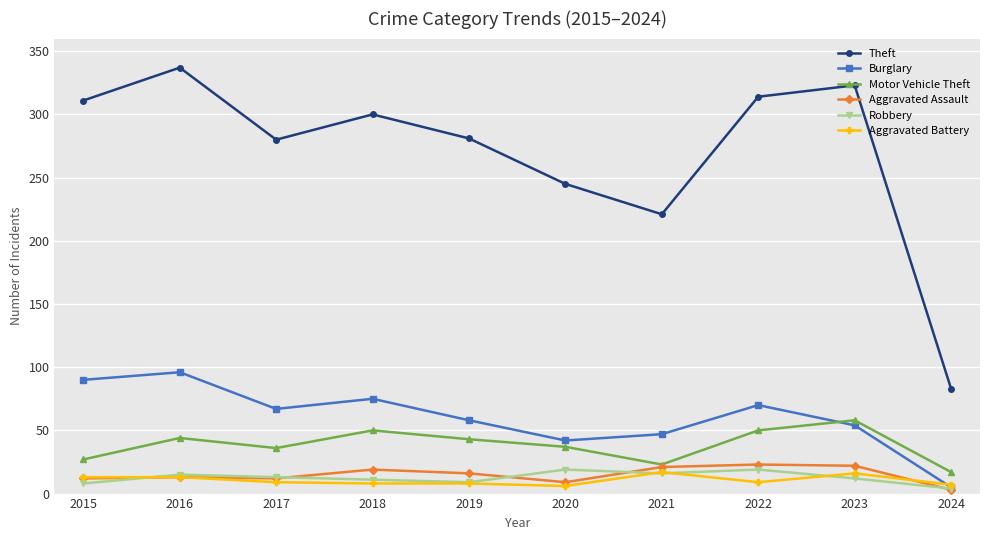

What are all the series names shown in the legend?

Theft, Burglary, Motor Vehicle Theft, Aggravated Assault, Robbery, Aggravated Battery